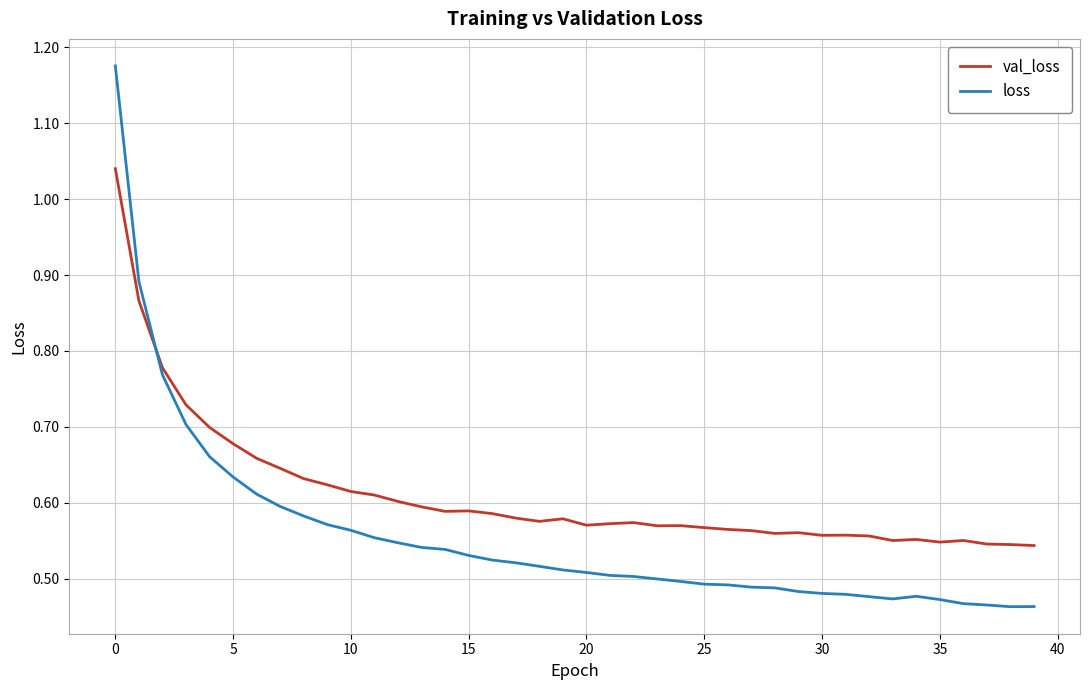

Rank the series by their maximum value, from highest to lowest.

loss, val_loss